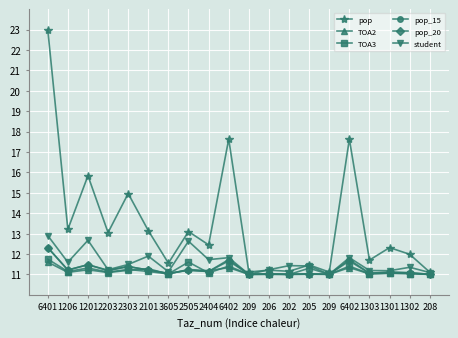

What is the difference between the maximum and minimum values in the pop_15 series?

1.3